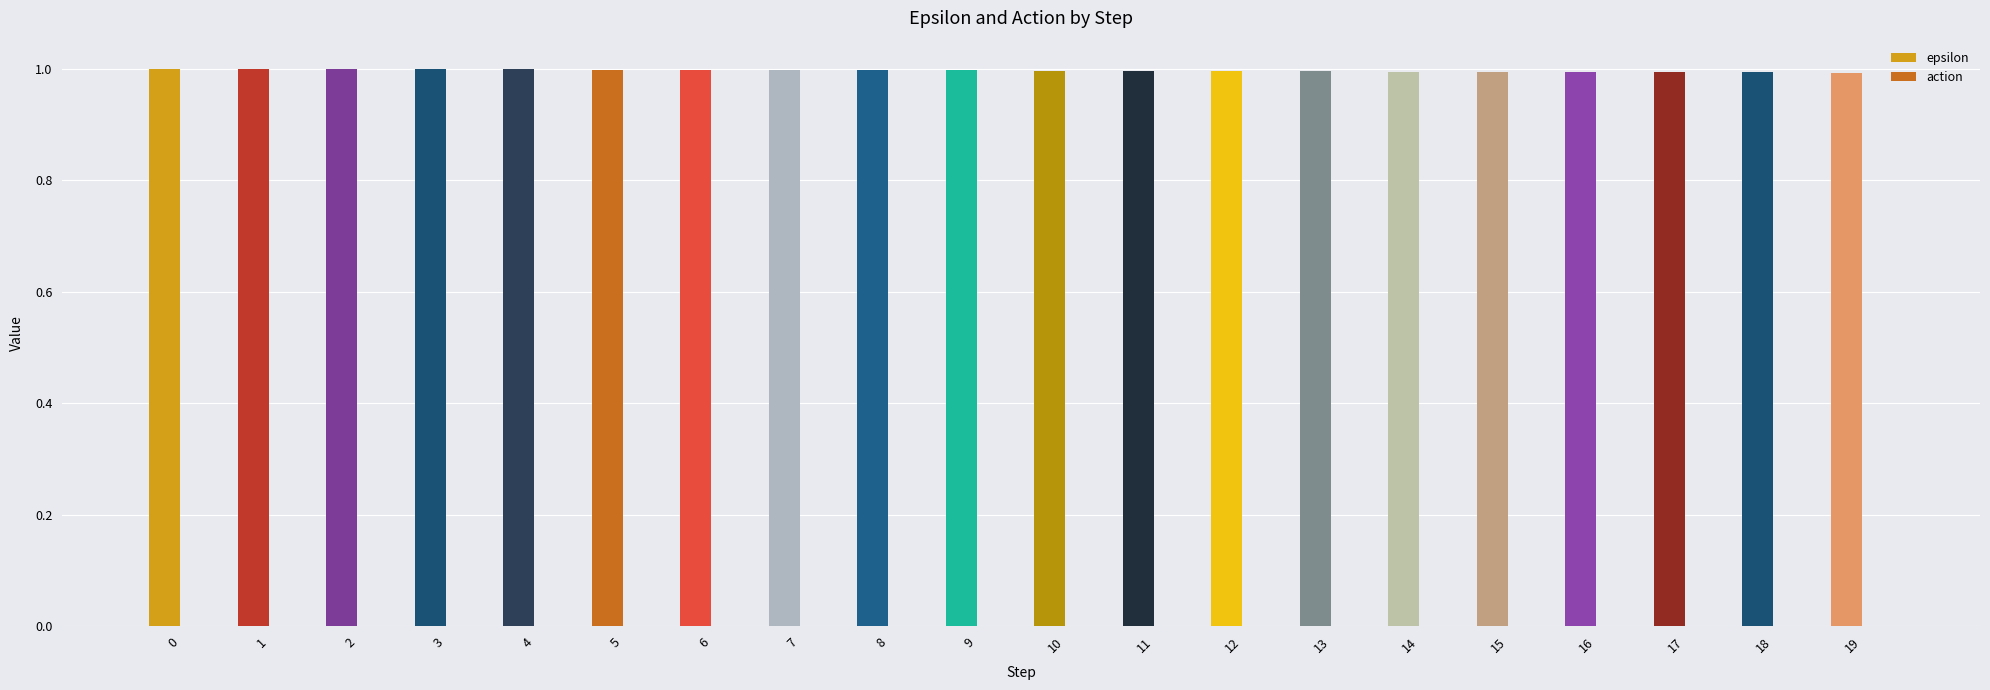

The chart shows a value of 0.3 at 13. True or false?

False